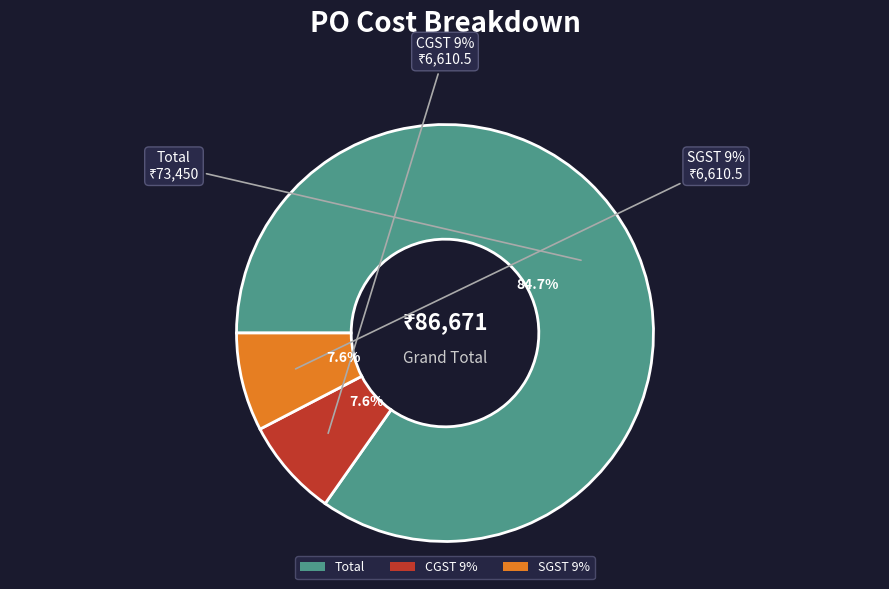

To the nearest percent, what is the difference between the SGST 9% and Total slice percentages?

77%